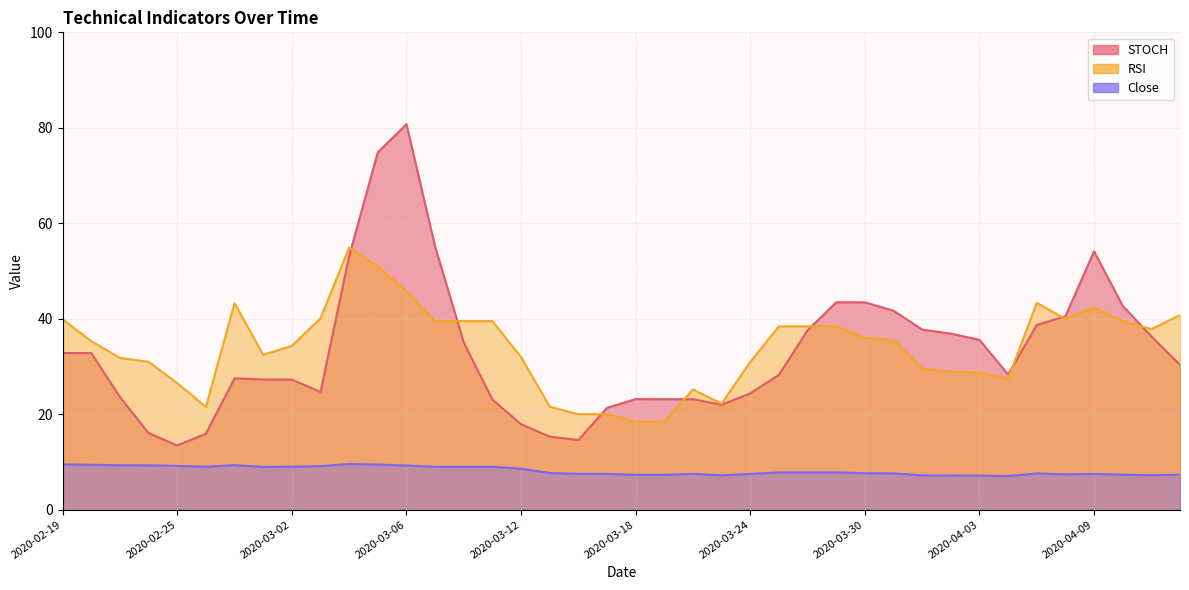

What is the maximum value for STOCH?

80.8